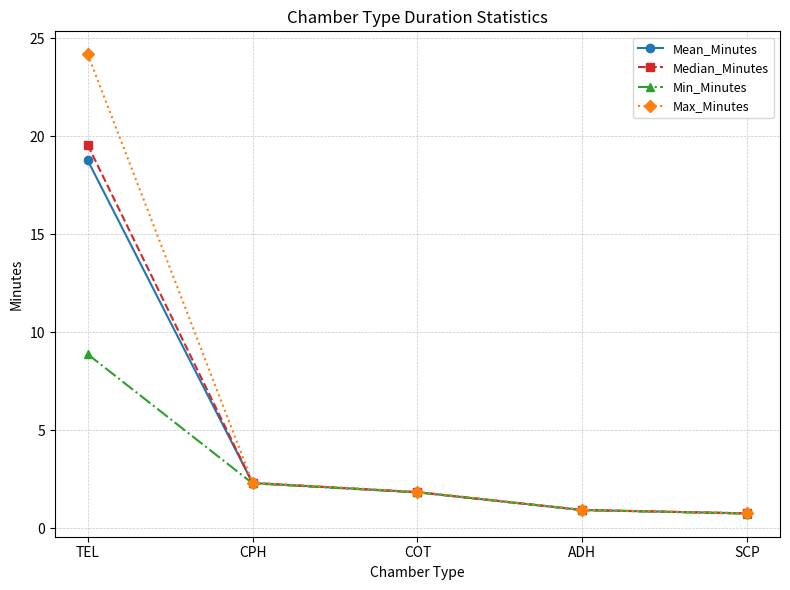

What is the sum of all Median_Minutes values?

25.4